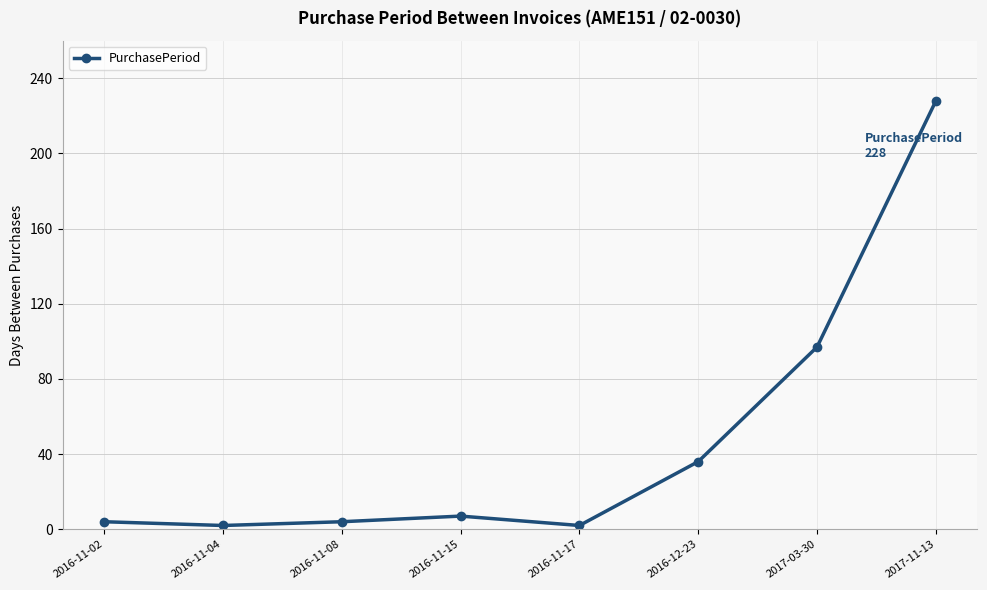

Reading right to left, transcribe all the data shown in this chart.

228	97	36	2	7	4	2	4